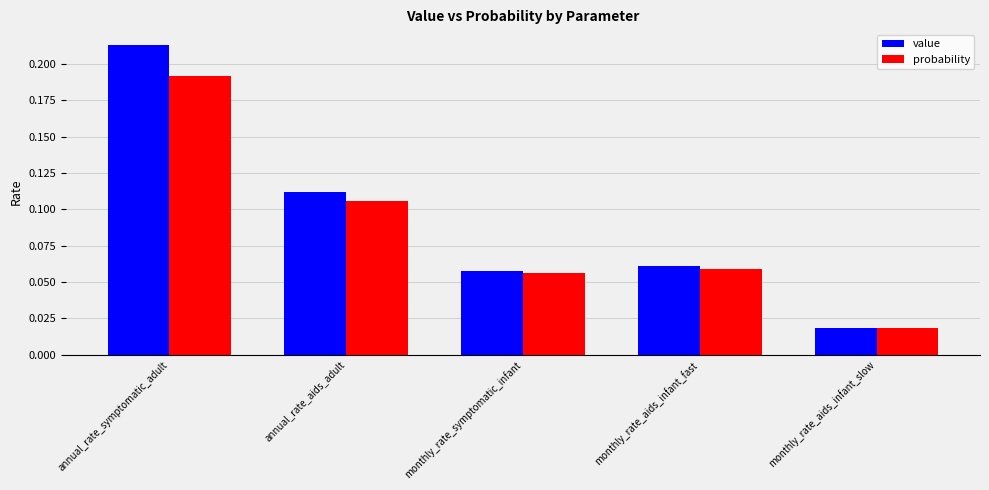

How many probability values are between 0 and 1?

5